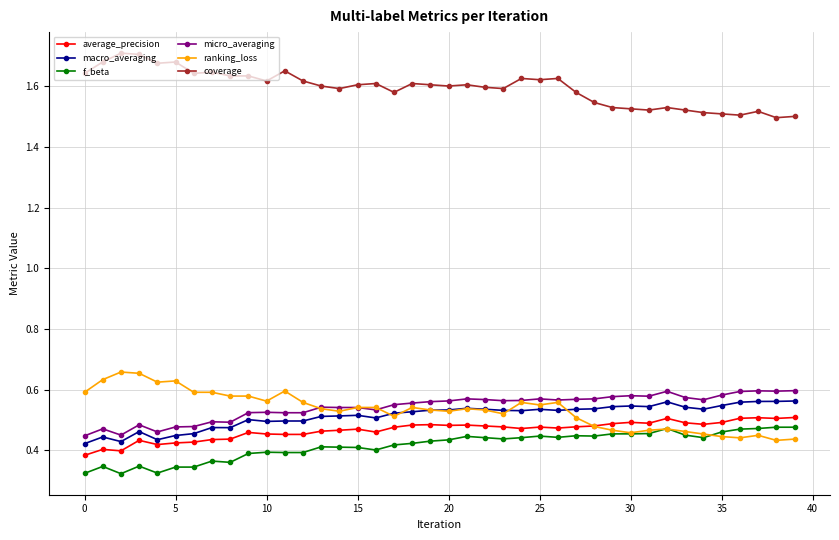

True or false: coverage has more than 1 interior local peaks.

True